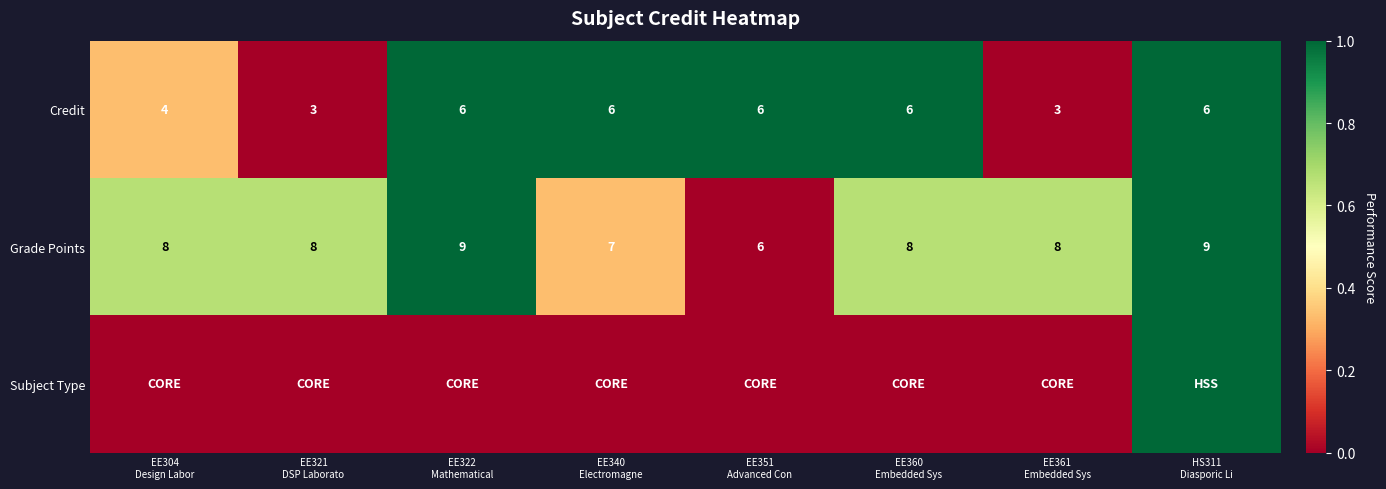

Count the number of data series in this chart.

3